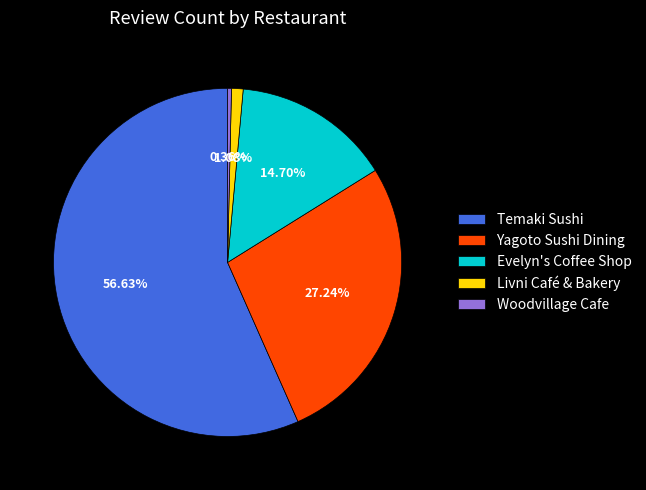

Count the number of slices in the pie.

5